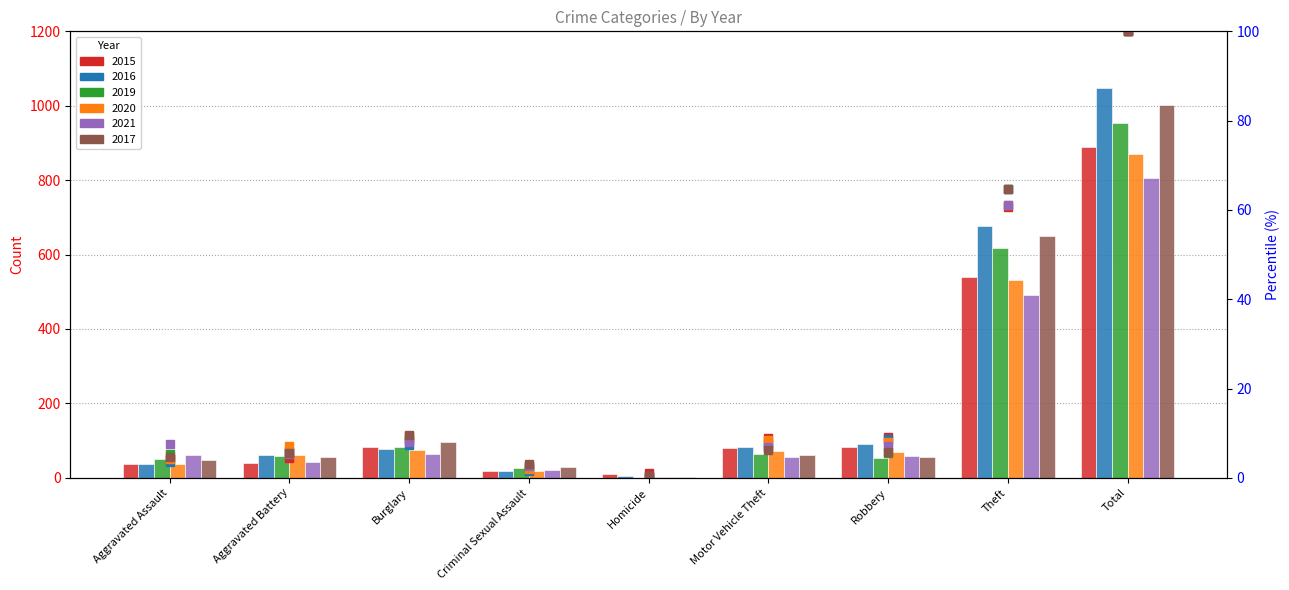

True or false: 2015 % has a value of 2.2 at Aggravated Assault.

False